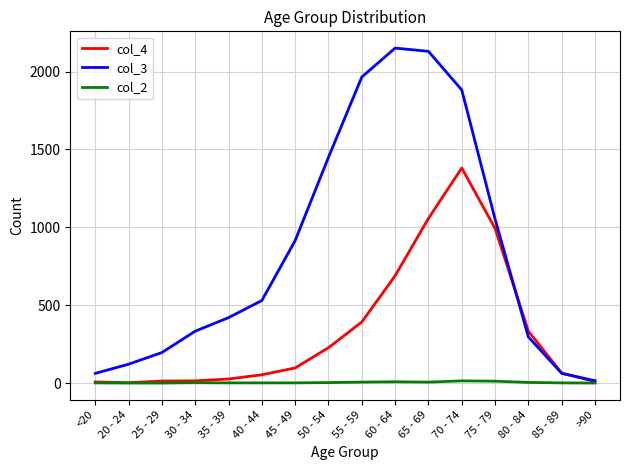

What is the total value across all series at 20 - 24?

123